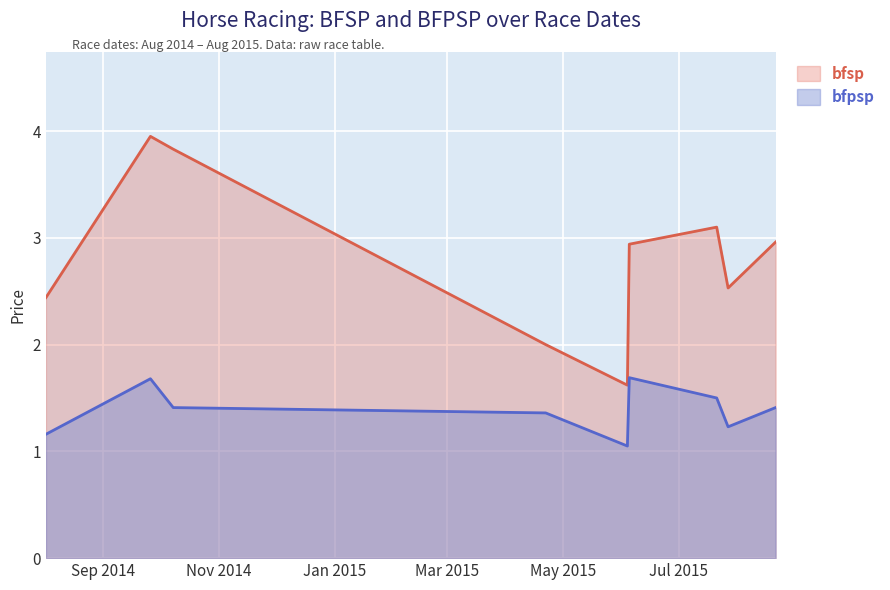

What are all the series names shown in the legend?

bfsp, bfpsp